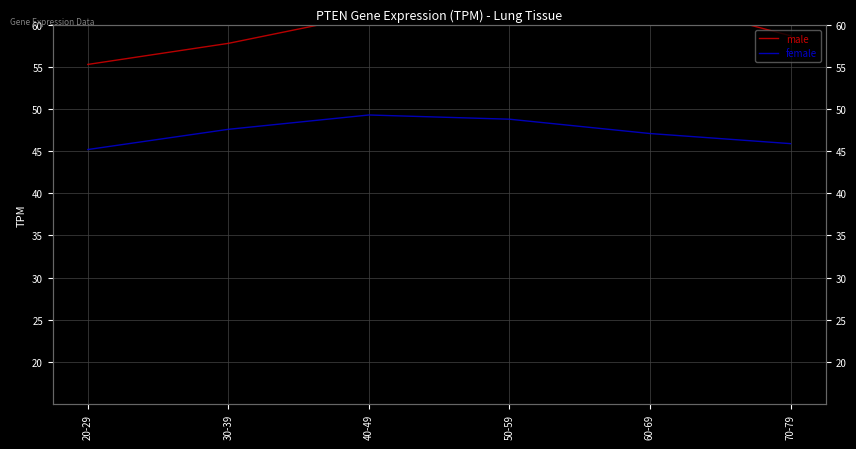

True or false: male and female intersect in this chart.

False